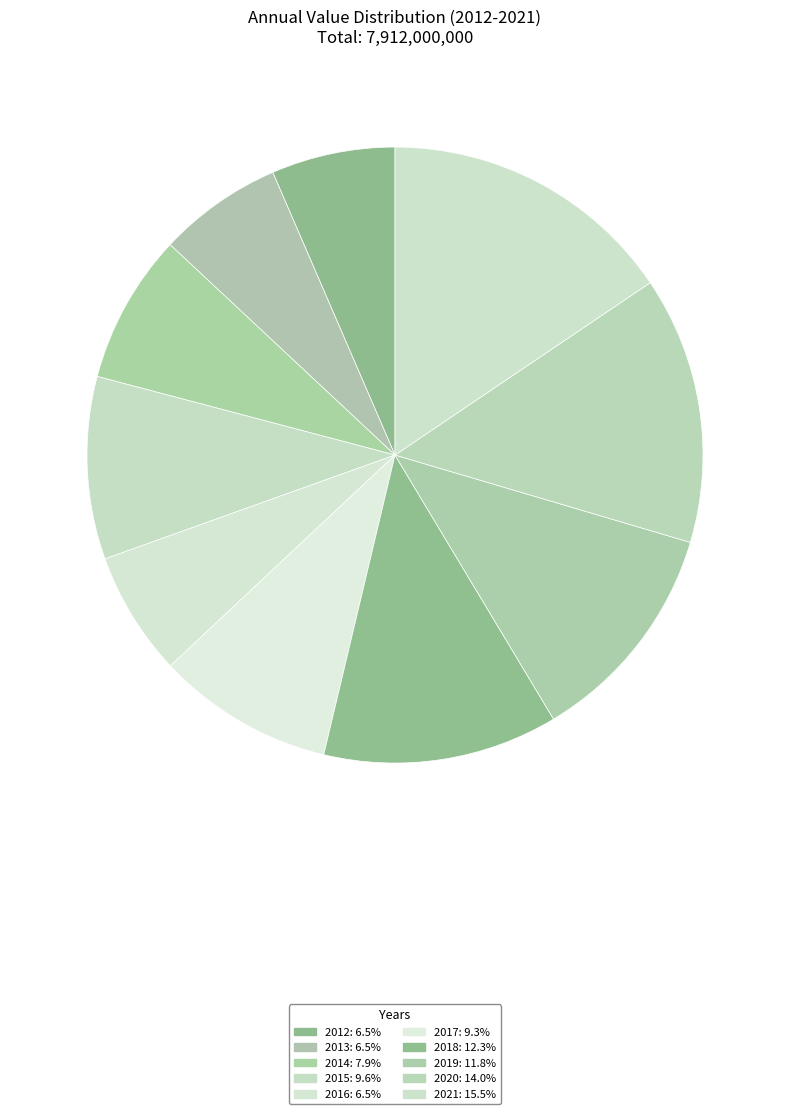

Is it true that 2018 is 12% of the pie?

True